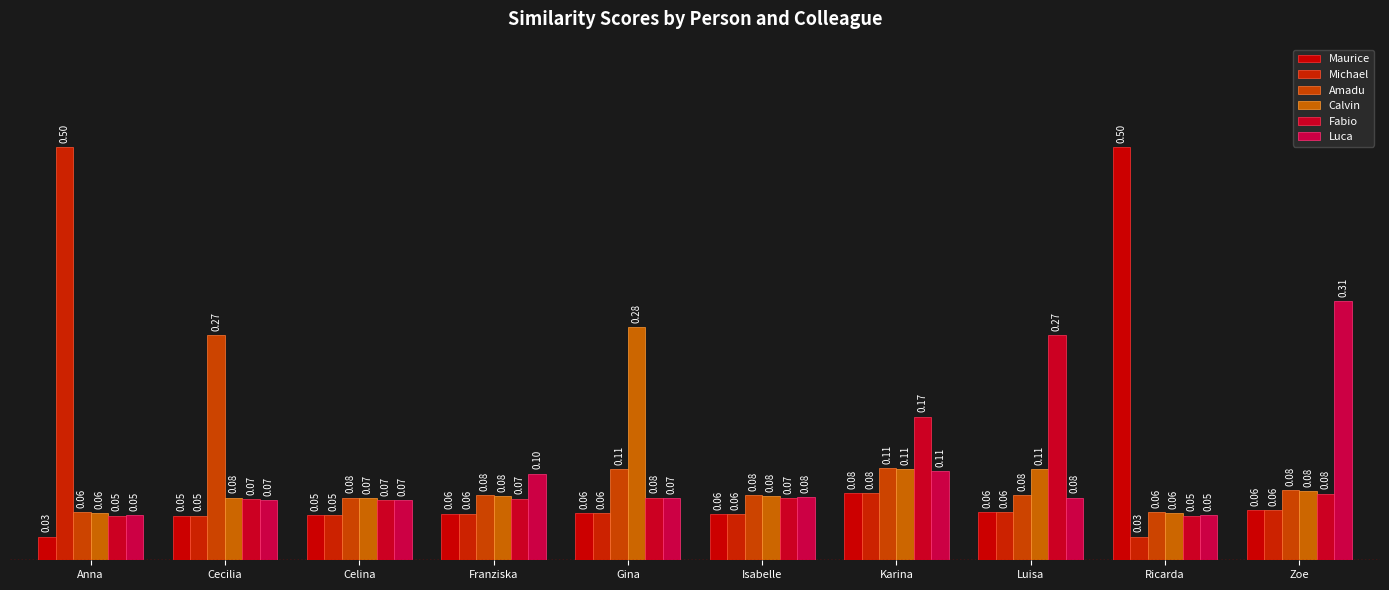

True or false: Fabio has a value of 0.0 at Anna.

False